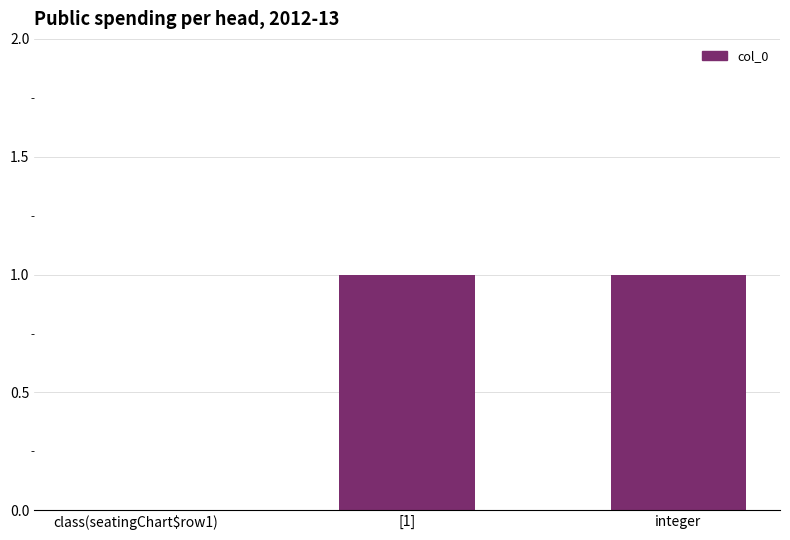

How many series are shown in this chart?

1